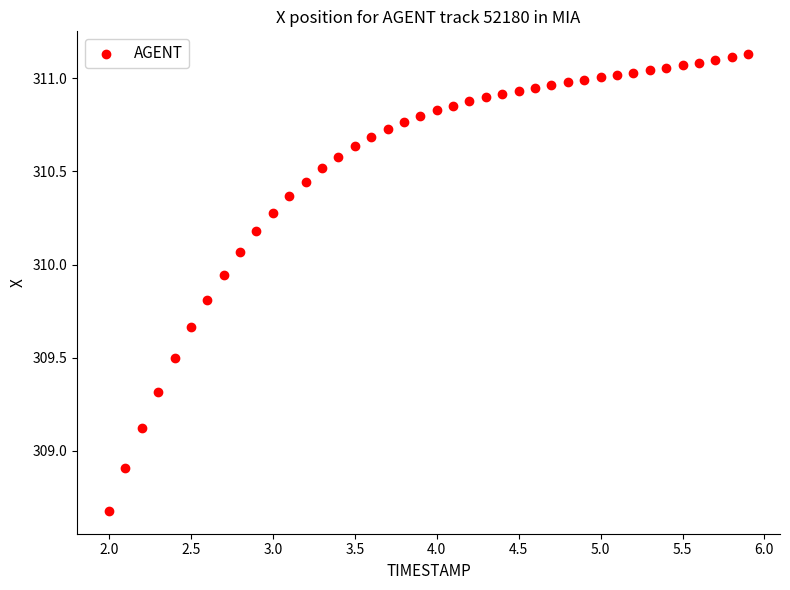

What Y value in the scatter plot is closest to 309?

308.9